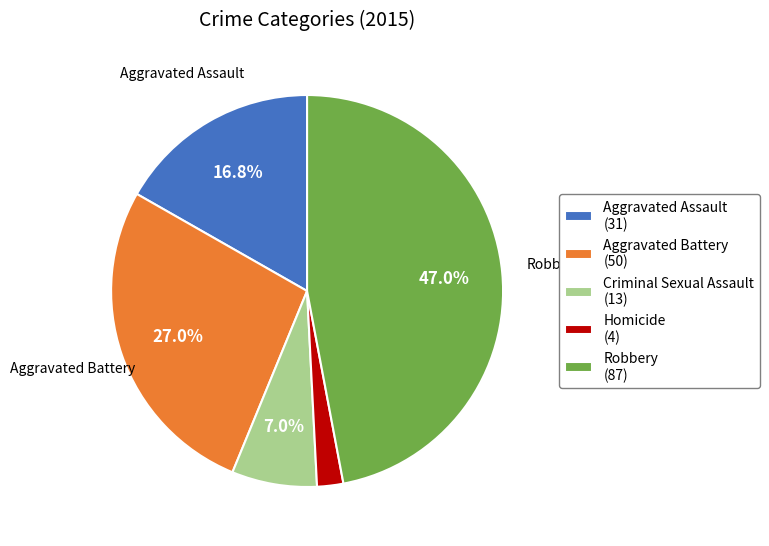

Is there a majority slice in this chart?

No